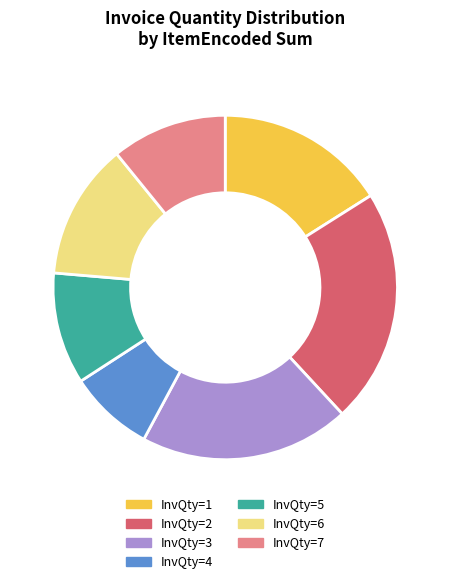

What is the largest slice in the pie chart?

InvQty=2